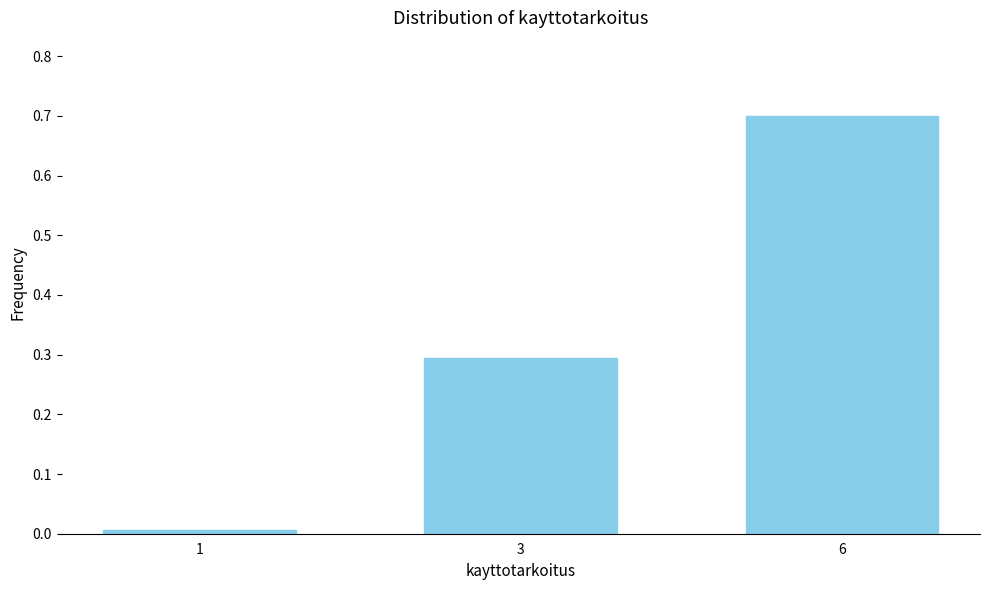

Rank the categories by value from highest to lowest.

6, 3, 1